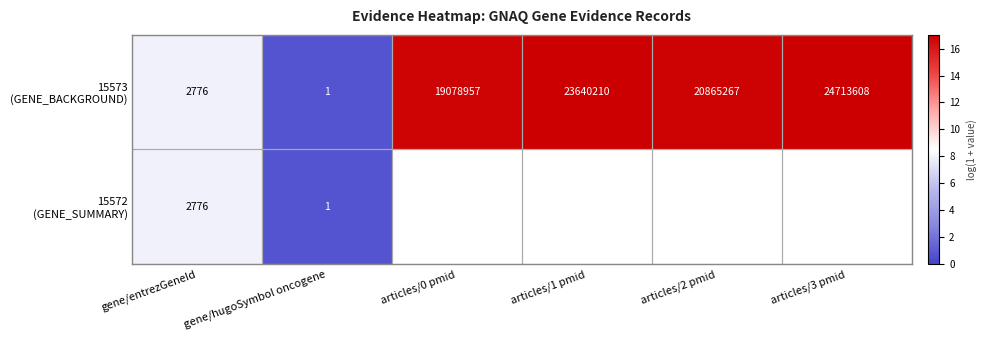

How many series are shown in this chart?

2